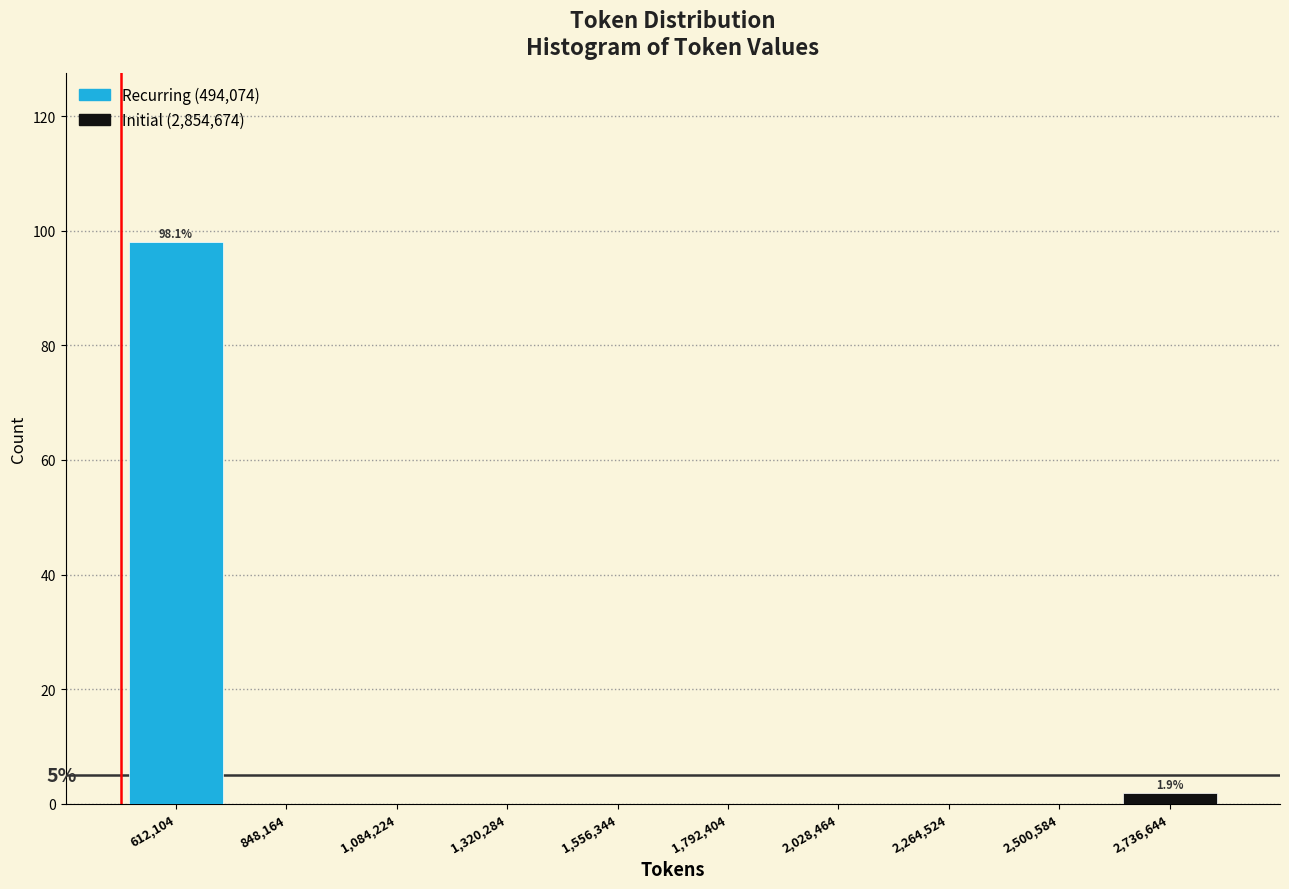

Which range on the x-axis has the tallest bar?

500000 to 750000